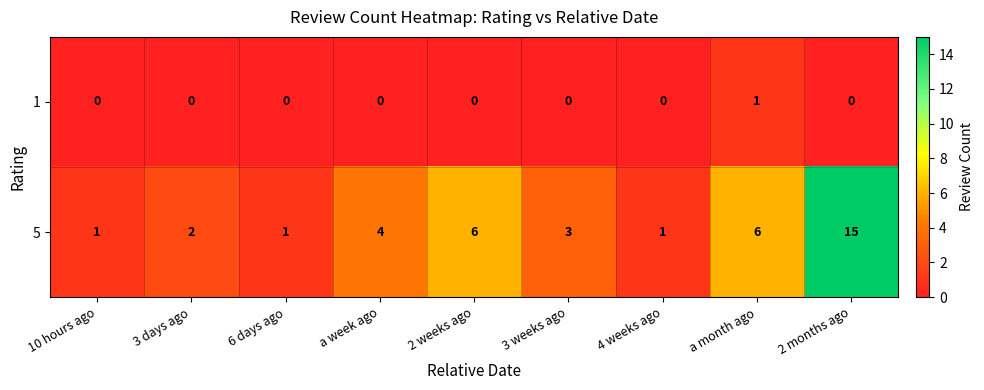

At 2 months ago, list the series in order from smallest to largest.

1, 5